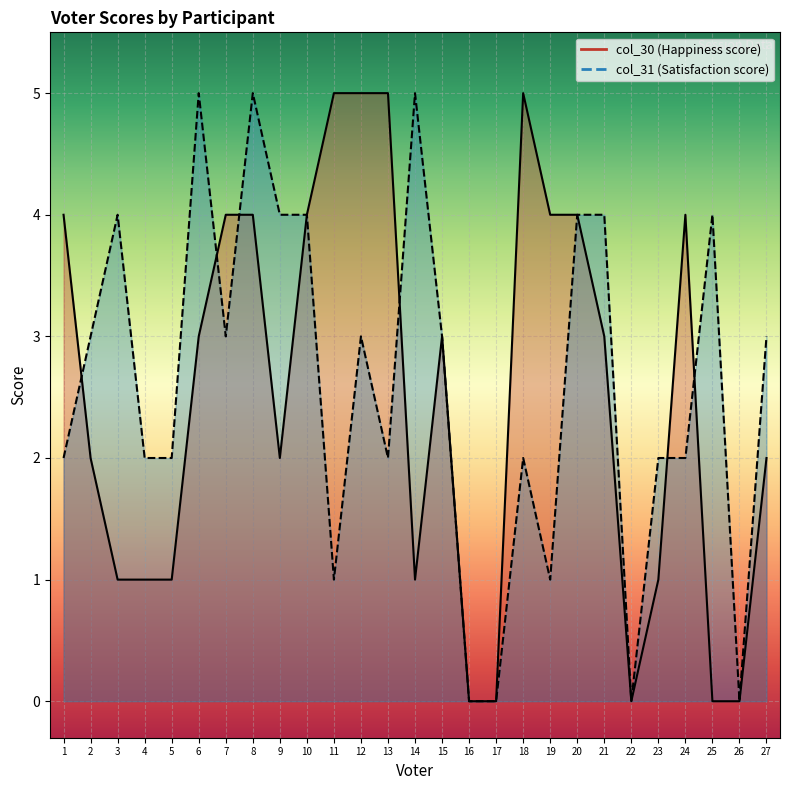

Does the chart display data point markers on the line(s)?

No